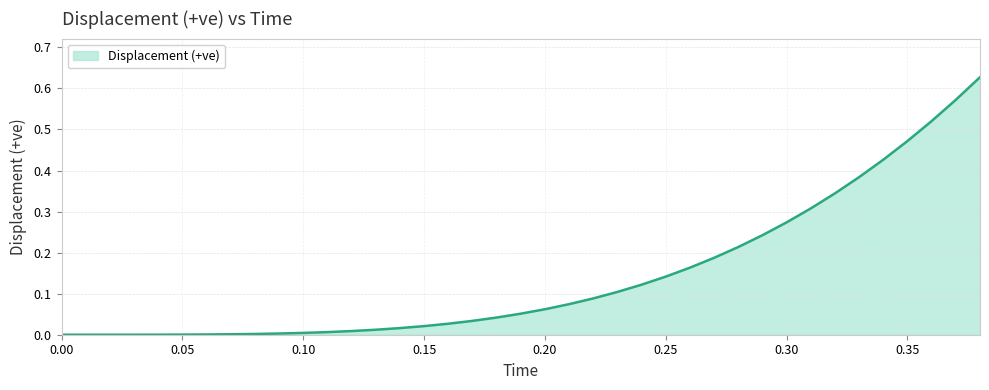

What is the label of the 1st point from the right?

38